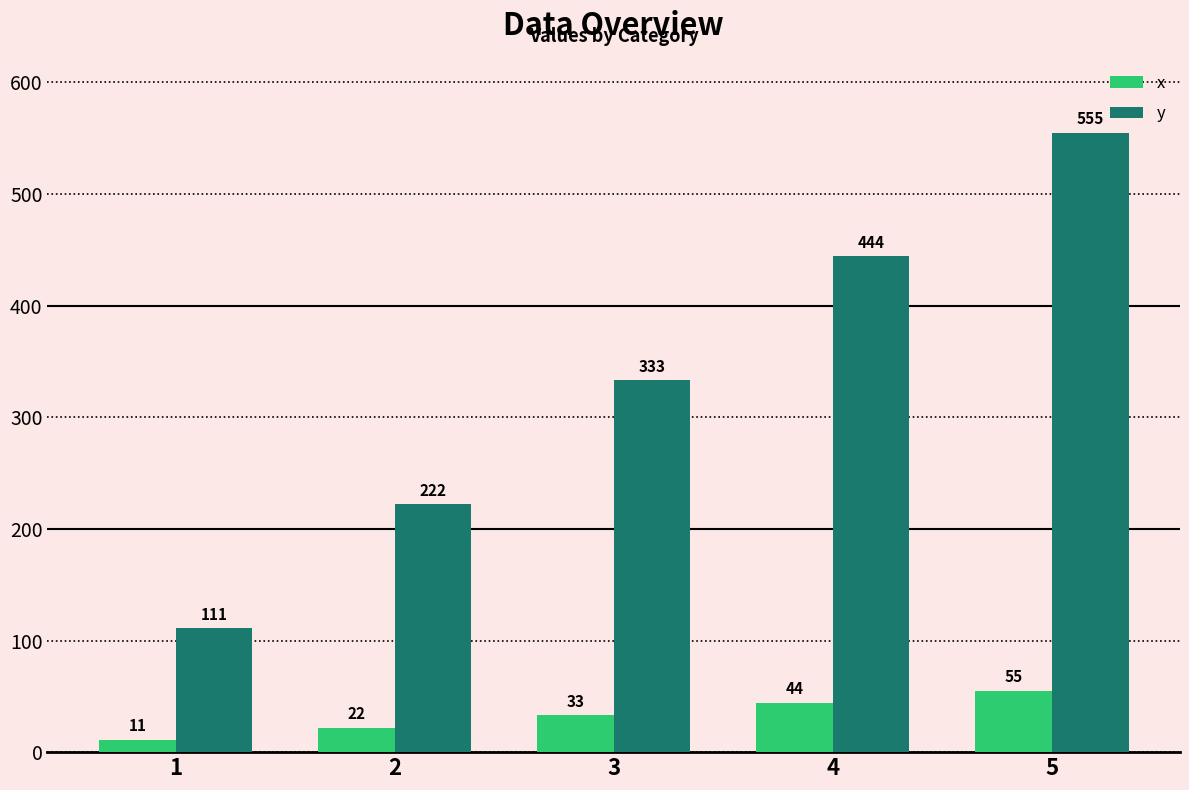

What value does the y series have at 2?

222